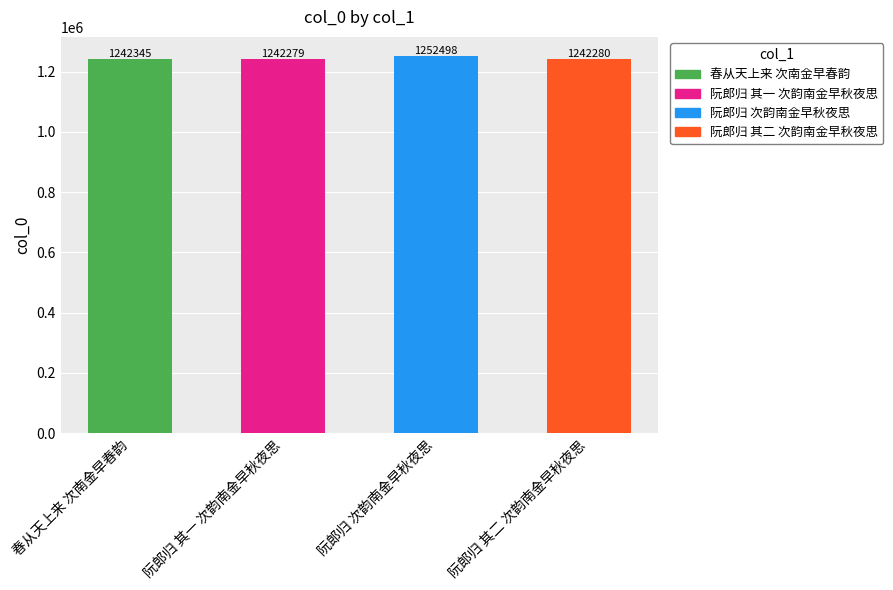

What is the value of the 2nd bar from the left?

1242279